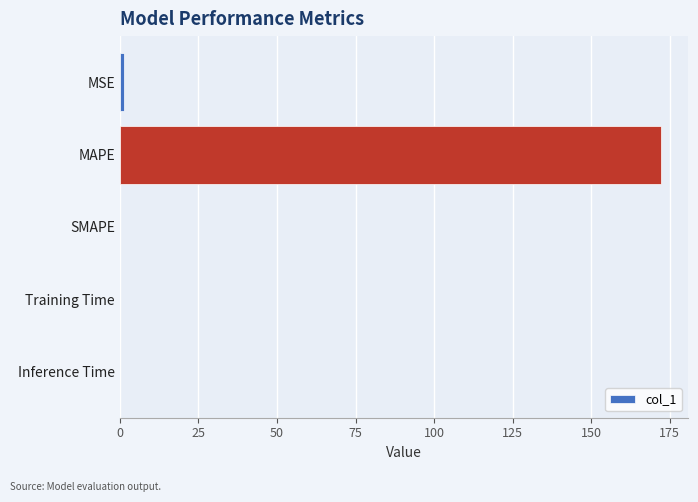

What is the sum of all values?

173.4